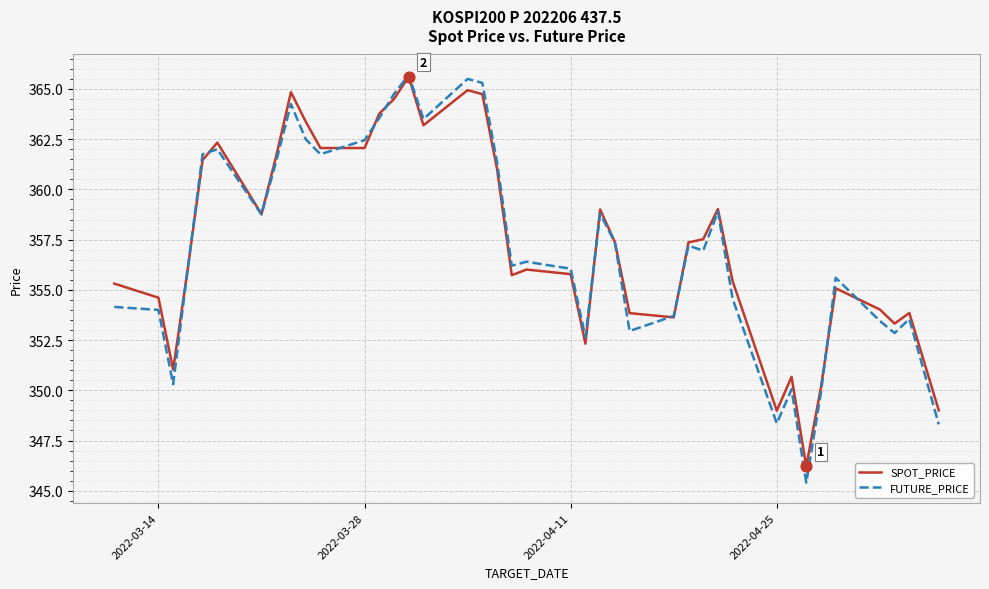

Which series has the largest range (max minus min)?

FUTURE_PRICE